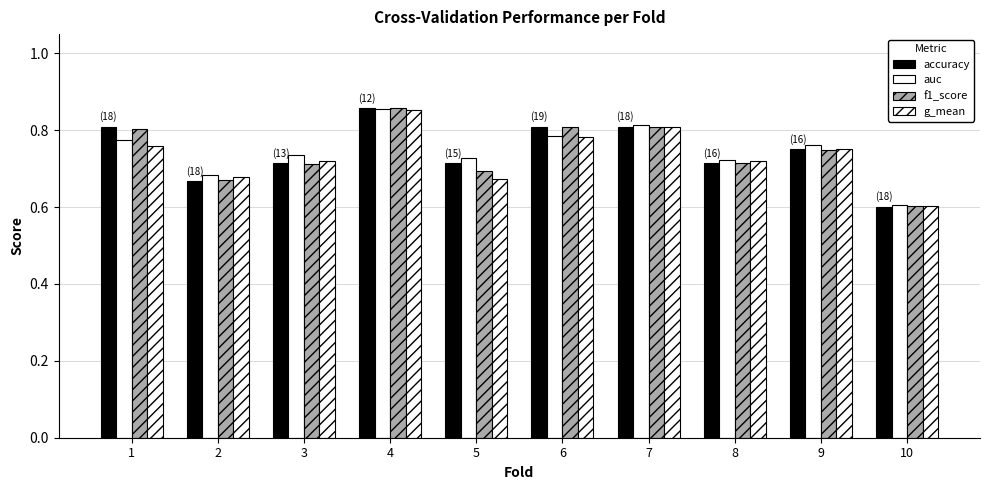

True or false: g_mean has a value of 0.7 at 5.

True